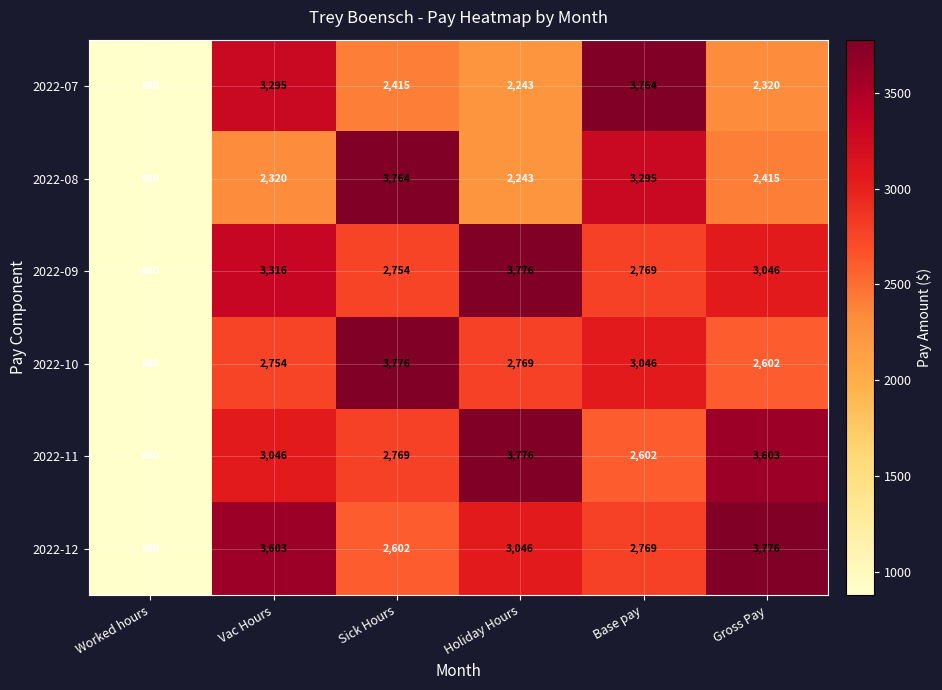

How many values in the 2022-09 series are below 3046?

3